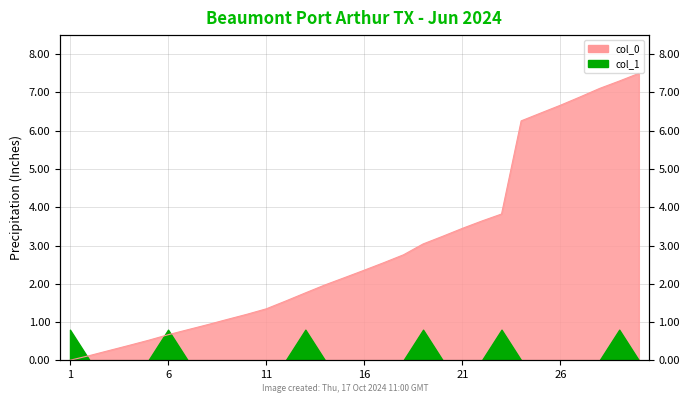

Does the chart have visible grid lines?

Yes